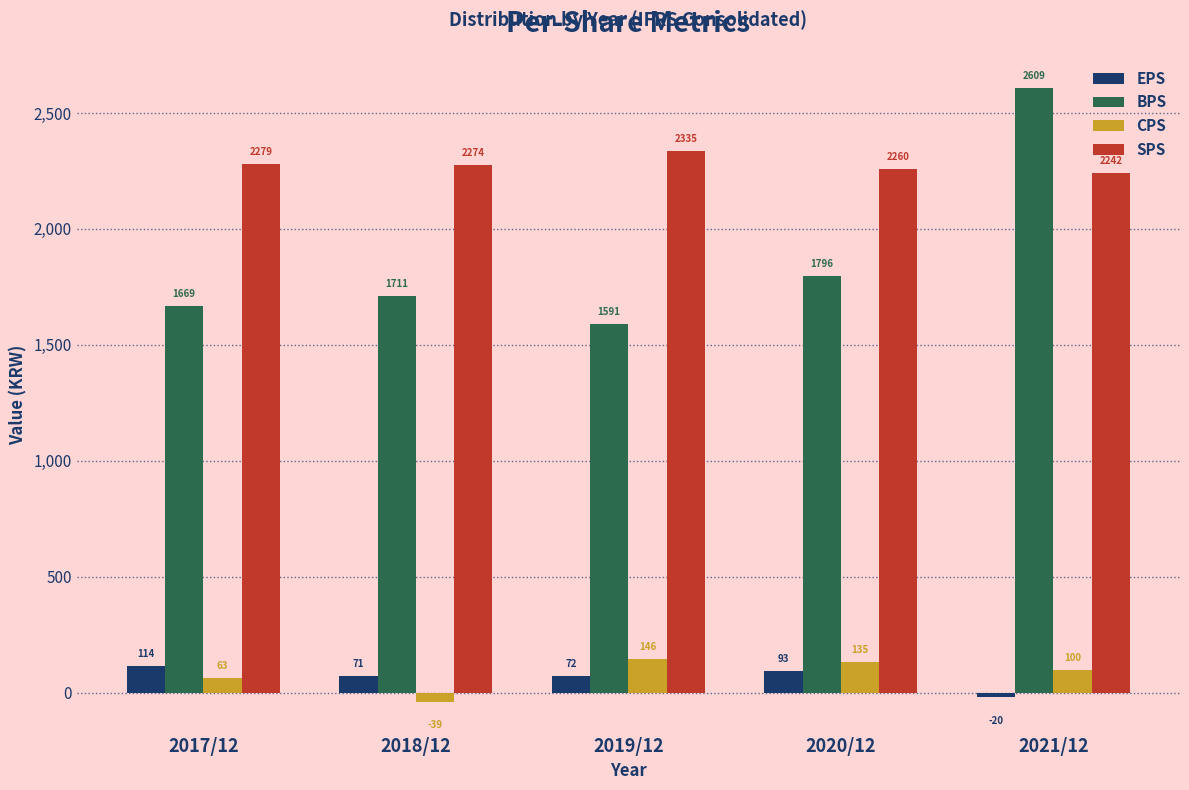

Reading left to right, extract all data points from this chart.

EPS: 2017/12=114	2018/12=71	2019/12=72	2020/12=93	2021/12=-20
BPS: 2017/12=1669	2018/12=1711	2019/12=1591	2020/12=1796	2021/12=2609
CPS: 2017/12=63	2018/12=-39	2019/12=146	2020/12=135	2021/12=100
SPS: 2017/12=2279	2018/12=2274	2019/12=2335	2020/12=2260	2021/12=2242